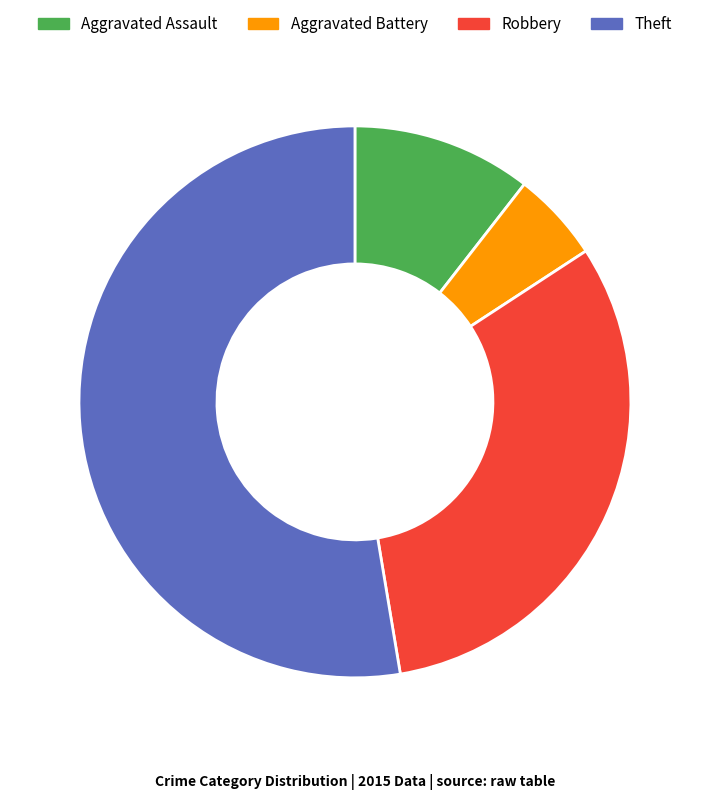

Rank the categories by value from lowest to highest.

Aggravated Battery, Aggravated Assault, Robbery, Theft